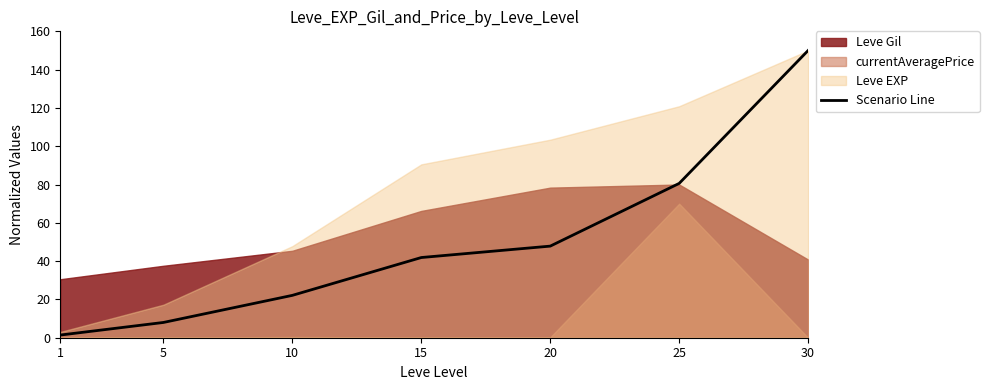

True or false: the data has more than 1 interior local peaks.

False